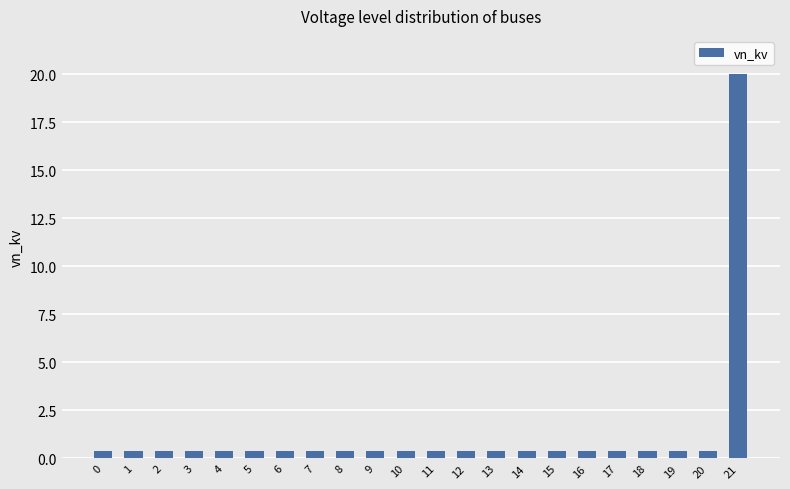

True or false: the data shows 0.4 at 18.

True